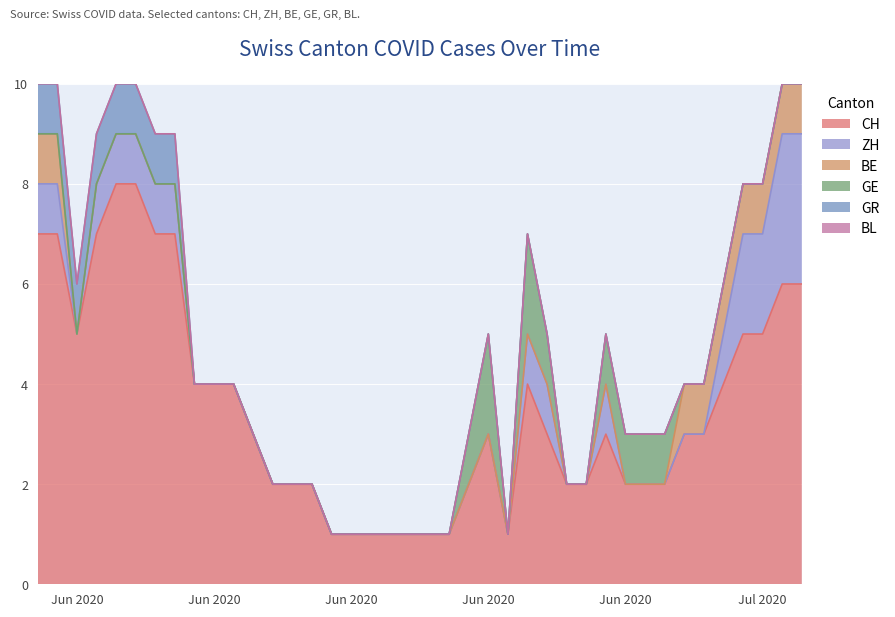

What is the highest value of the CH series?

8